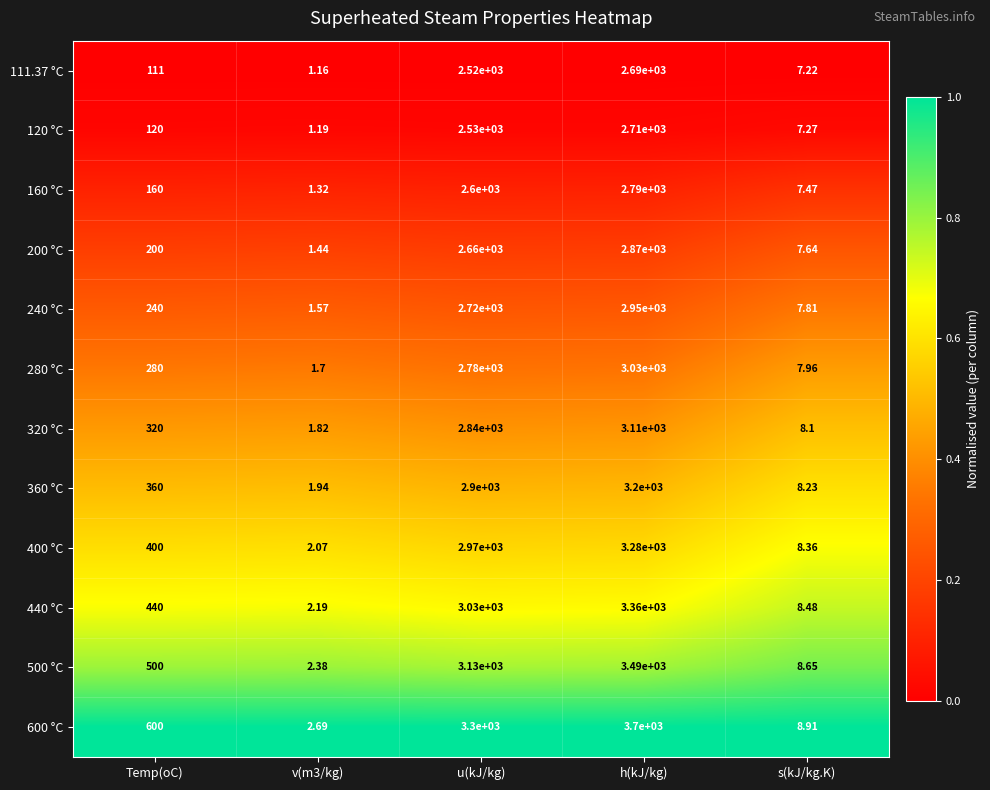

Count the number of data series in this chart.

12